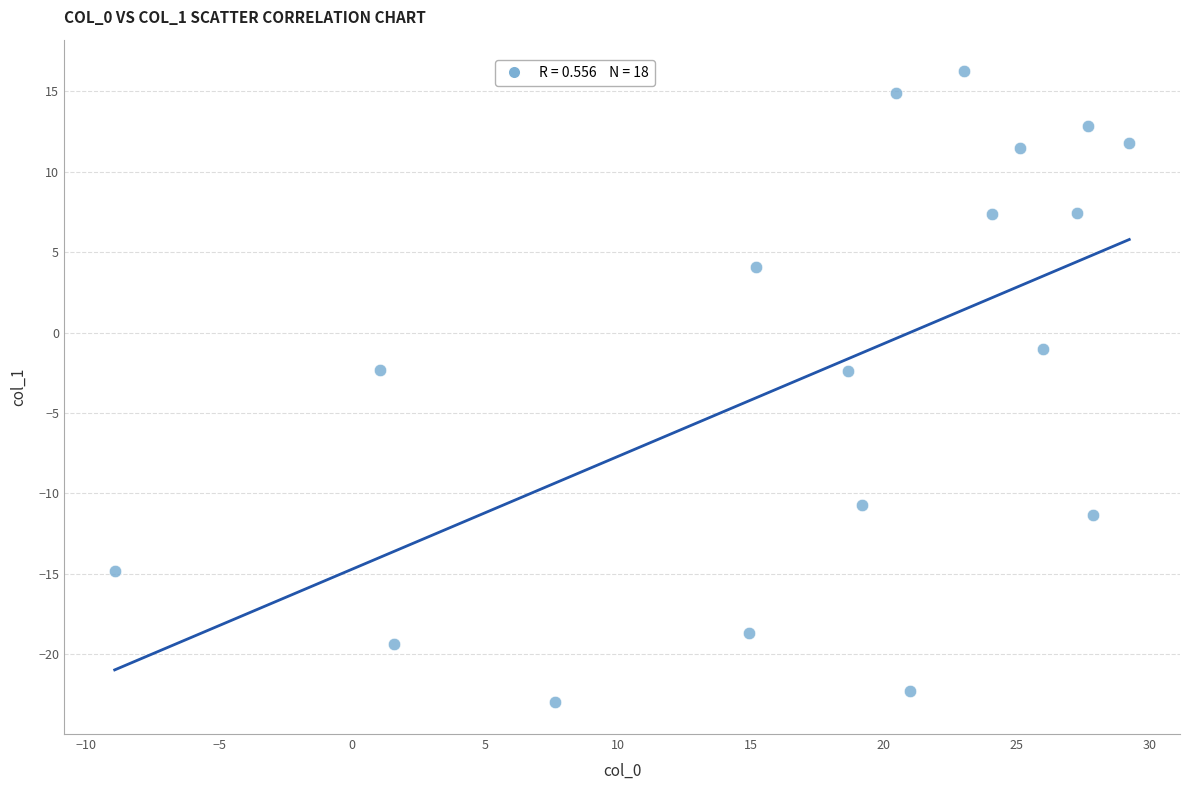

What is the range of Y values (max minus min)?

39.3